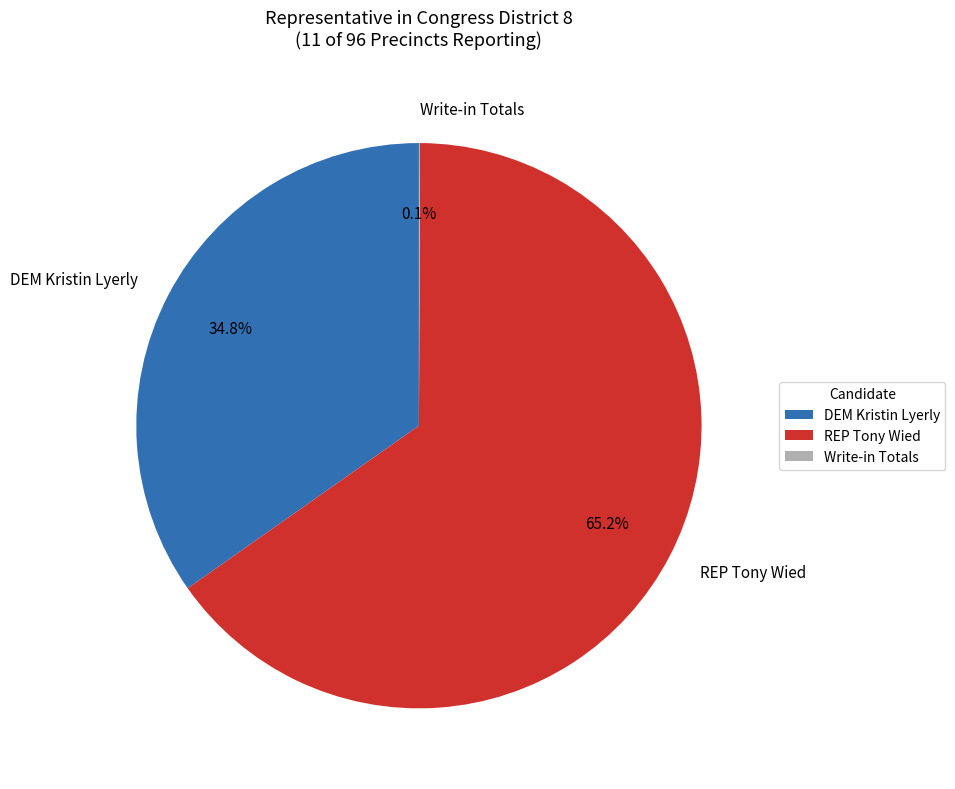

What is the largest slice in the pie chart?

REP Tony Wied